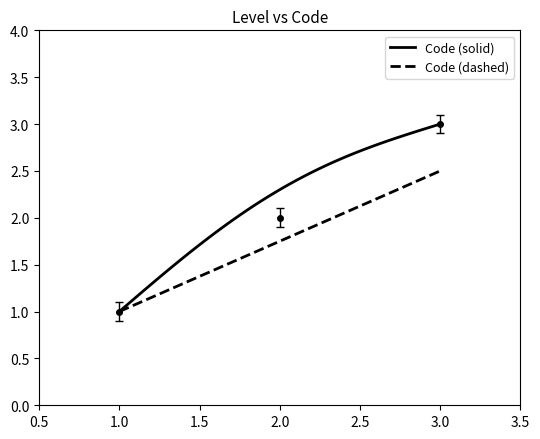

Rank the series by their maximum value, from lowest to highest.

Code (dashed), Code (solid)